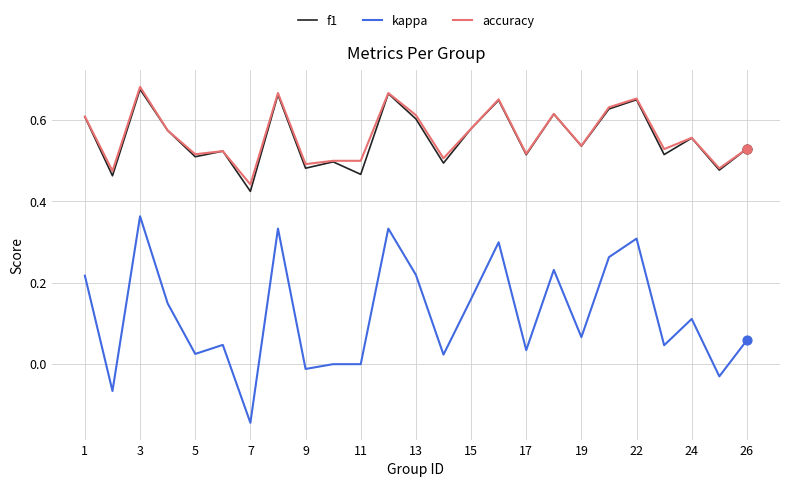

True or false: kappa and f1 intersect in this chart.

False